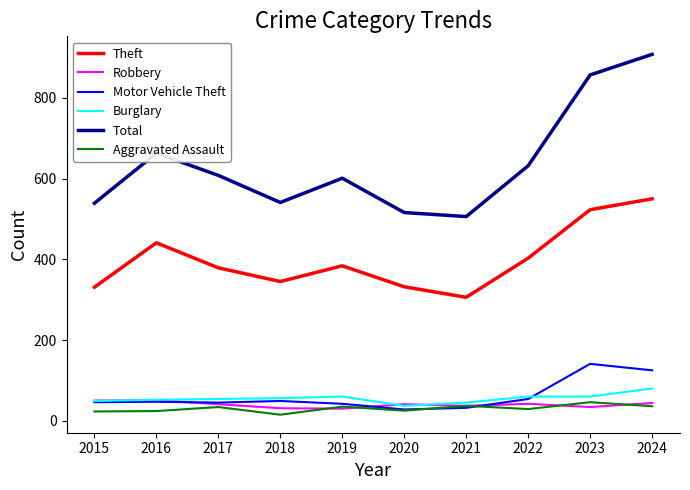

Which label corresponds to the largest value in the chart?

2024